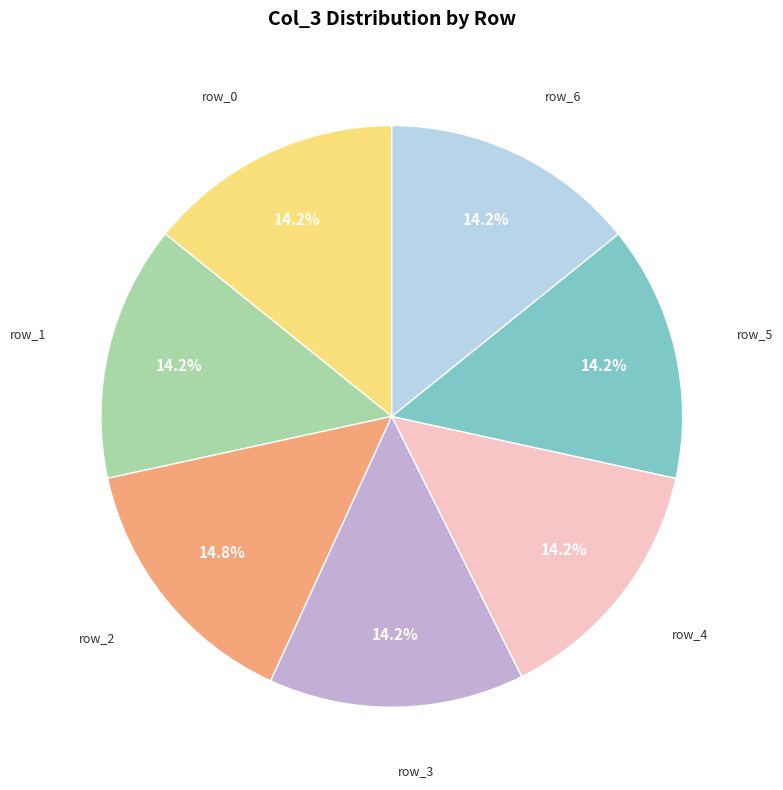

Is there a majority slice in this chart?

No